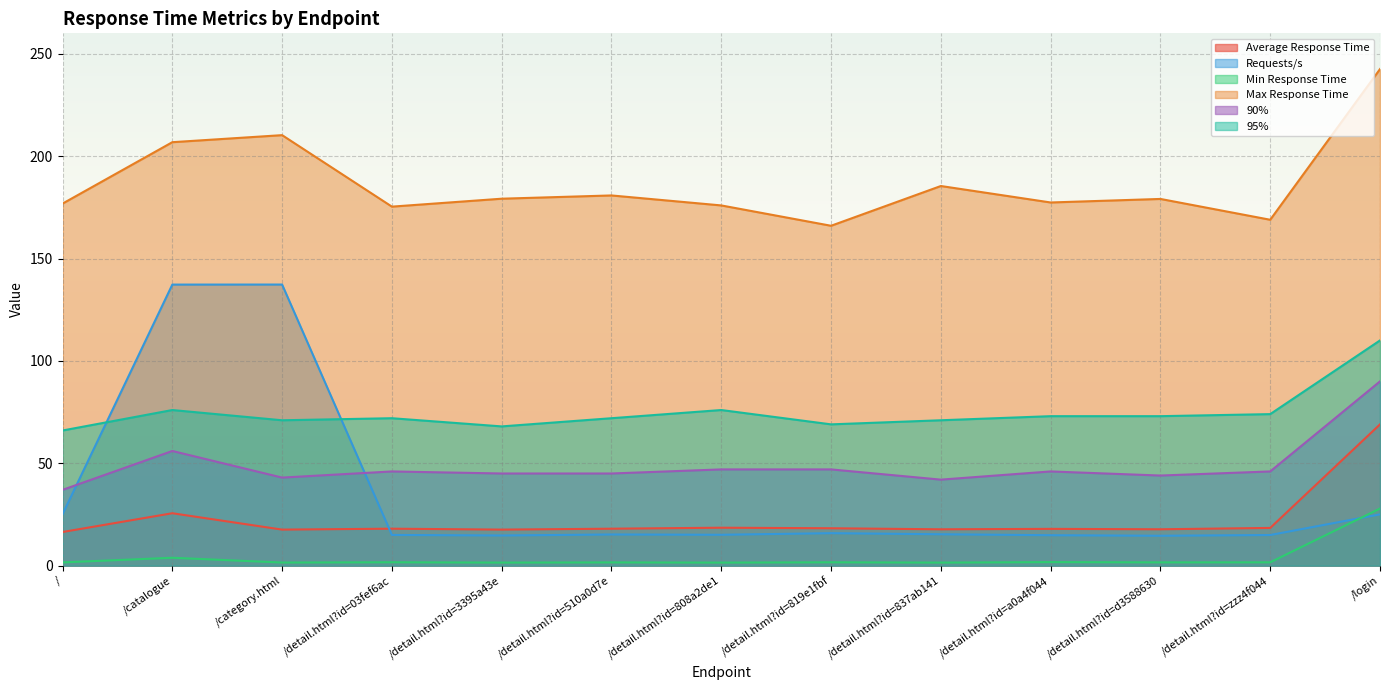

True or false: Requests/s and Max Response Time cross at least once.

False